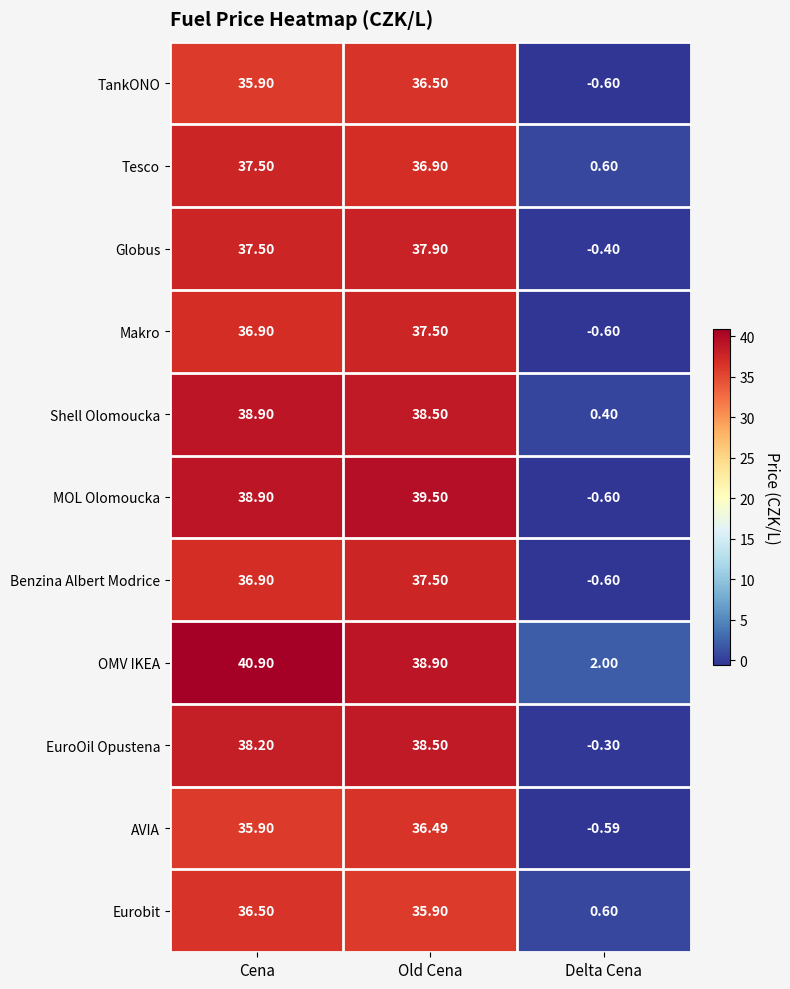

At which label does Eurobit reach its peak?

Cena